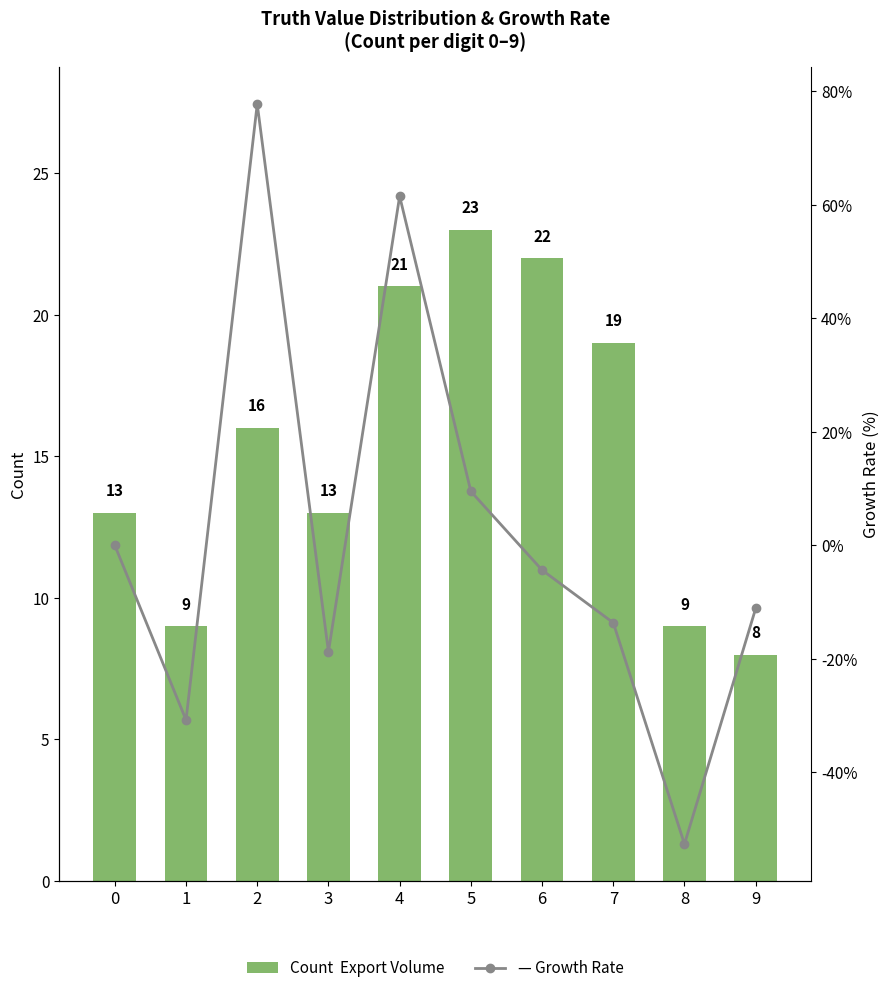

The value of Growth Rate at 6 is -7.5. True or false?

False